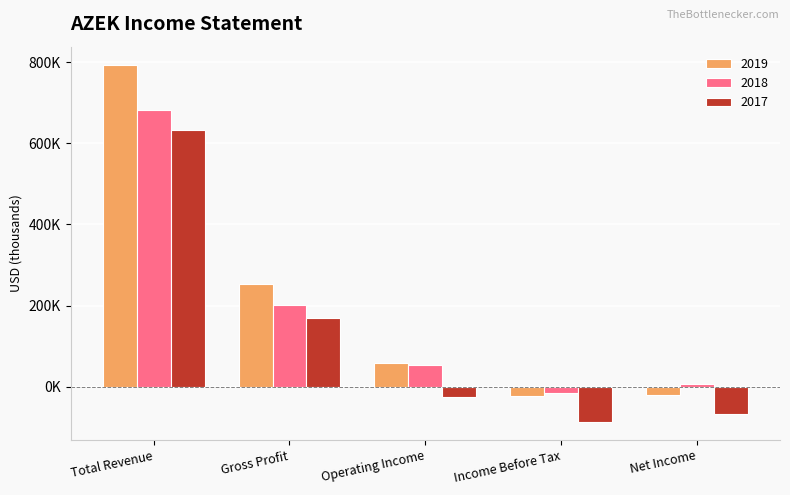

What are all the series names shown in the legend?

2019, 2018, 2017